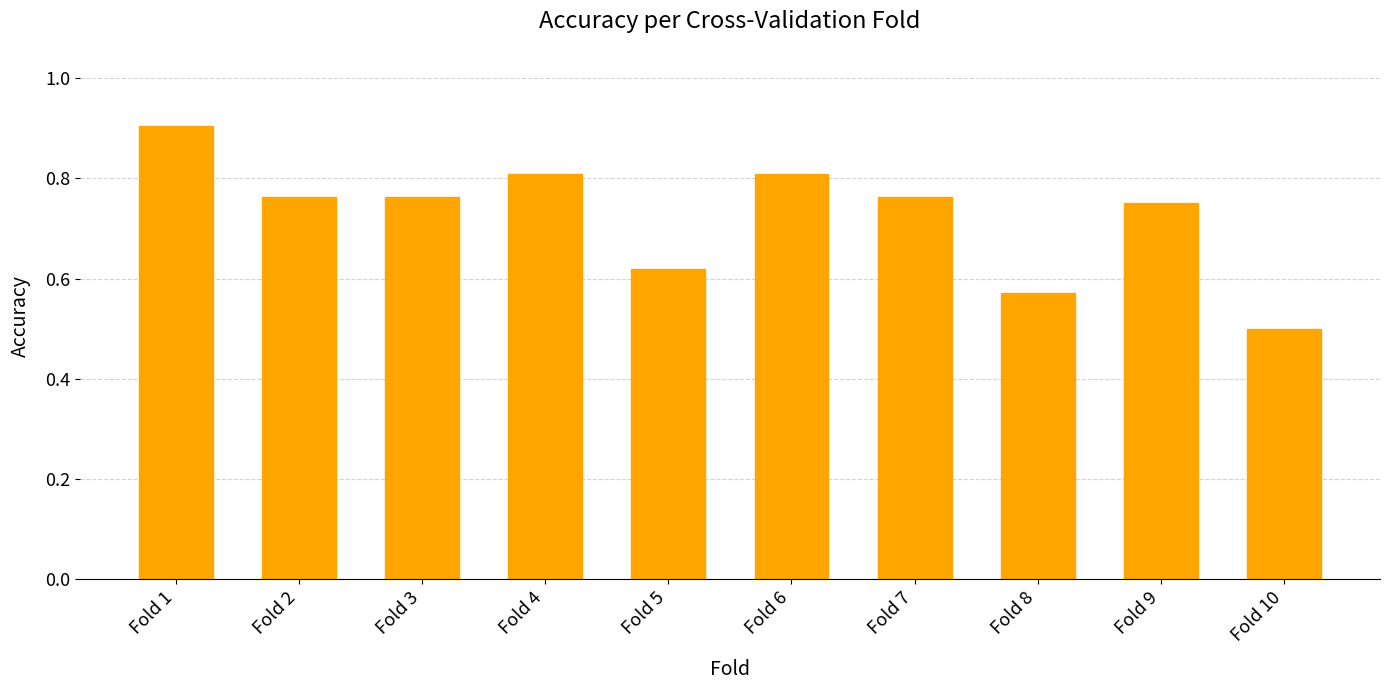

Count the values in the range 0 to 1.

10